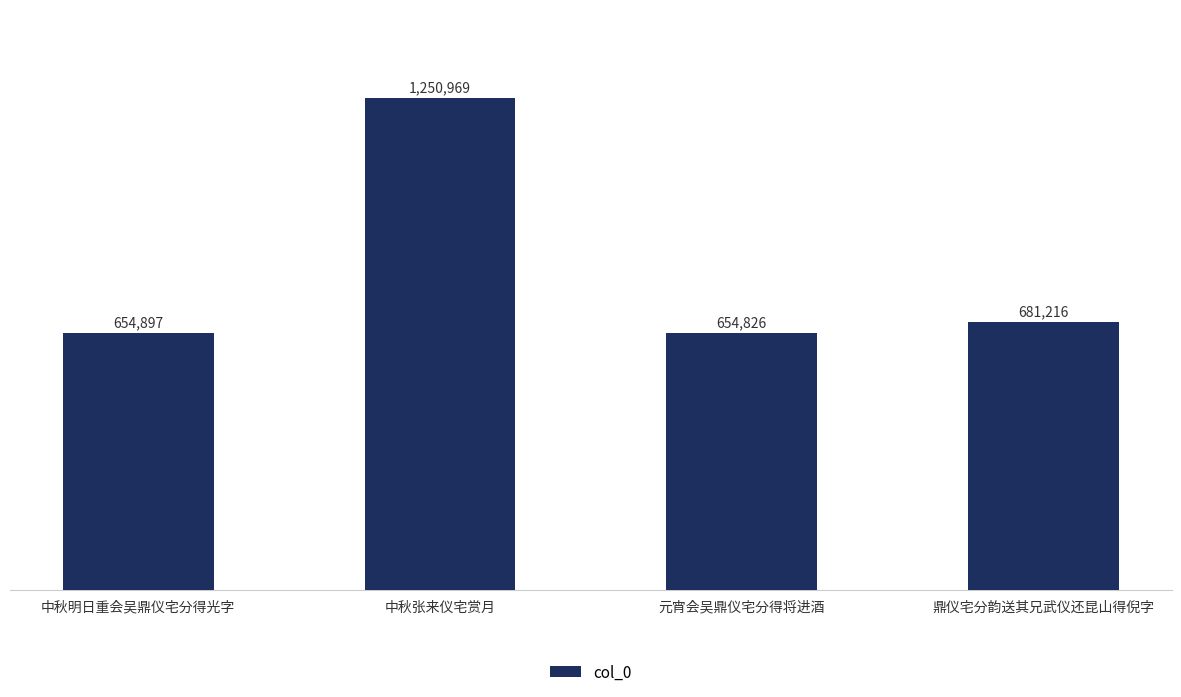

How many values exceed 681216?

1